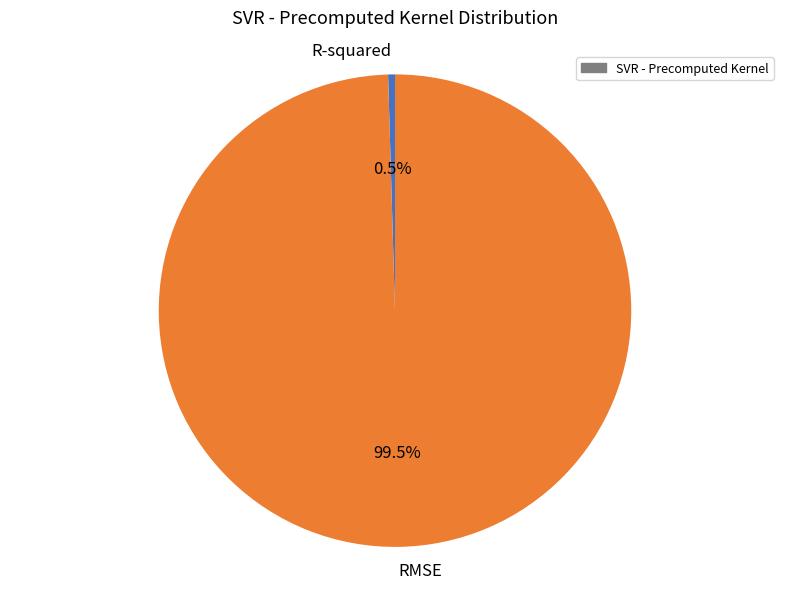

Combined, do R-squared and RMSE account for over 50%?

Yes